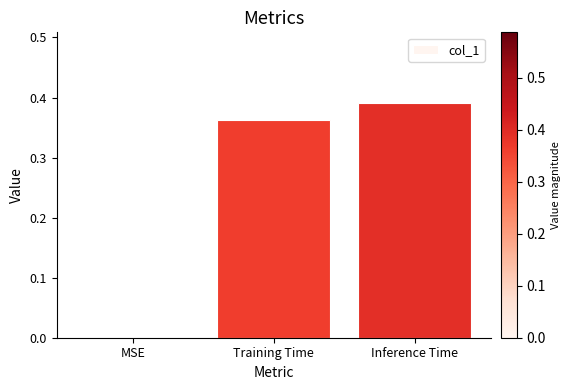

What is the sum of all values?

0.8